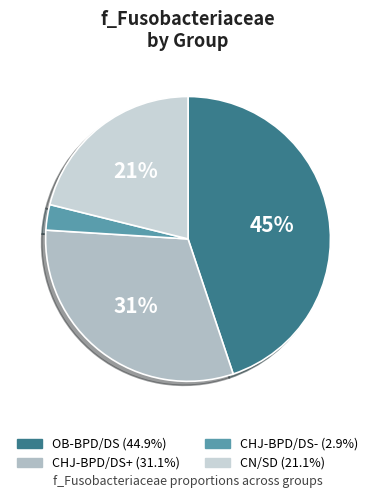

Which category has the smallest portion of the pie?

CHJ-BPD/DS-